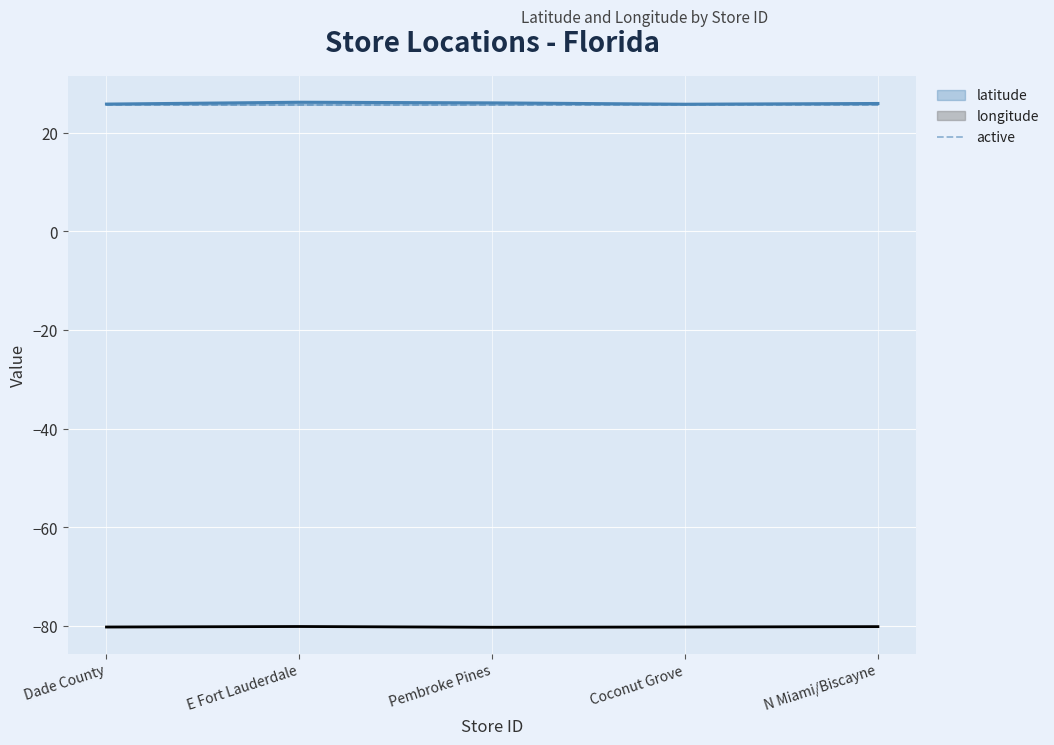

Which series has the largest total across all categories?

latitude